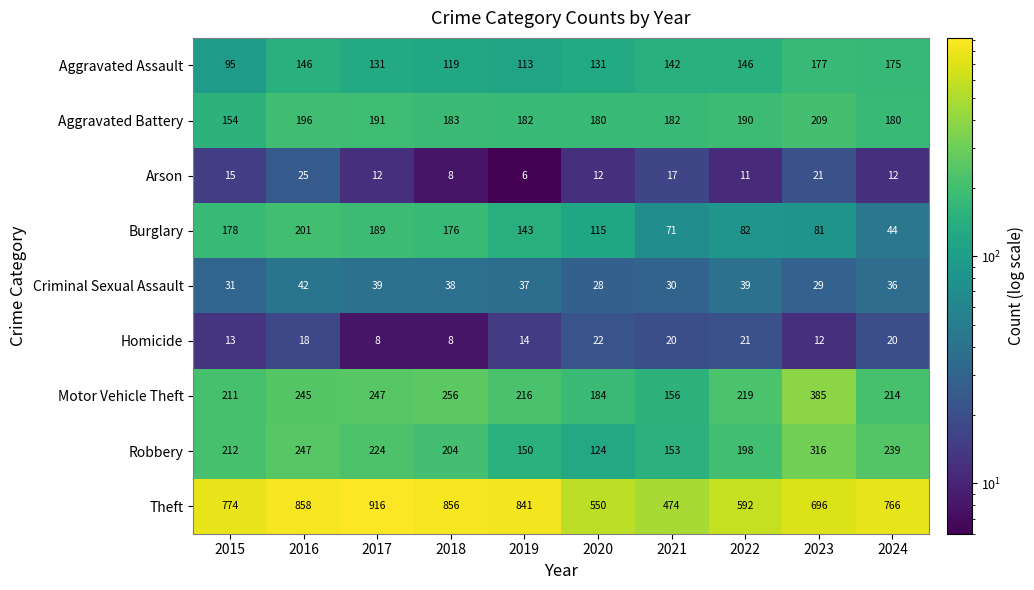

True or false: Criminal Sexual Assault has a value of 69 at 2022.

False